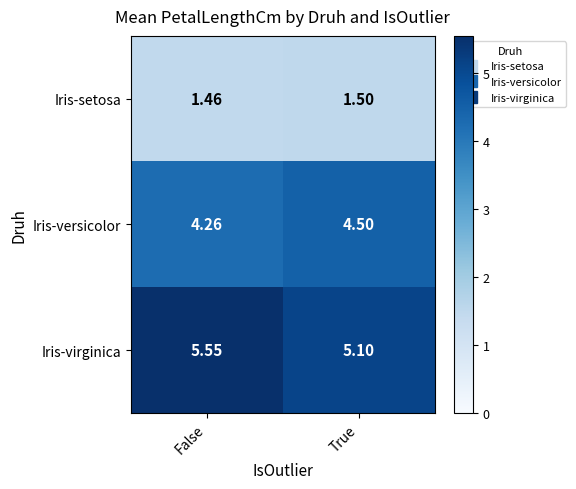

At which label is Iris-setosa closest to 1?

False